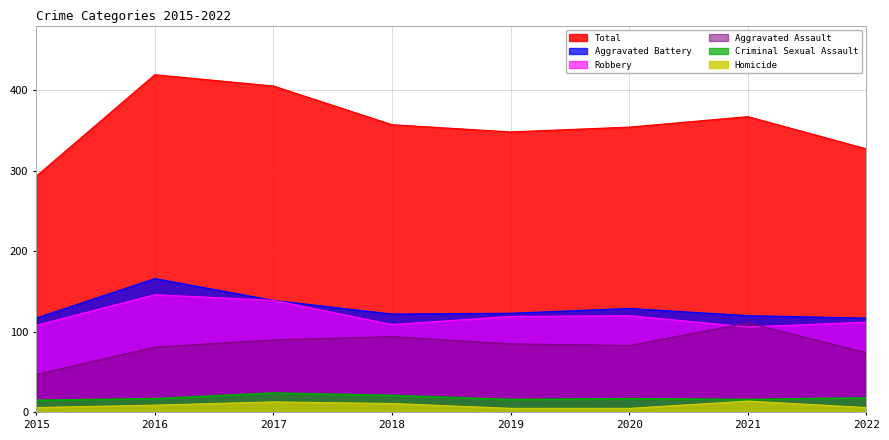

Reading right to left, list all the values displayed in this chart.

Aggravated Assault: 74	111	83	85	94	90	81	47
Aggravated Battery: 117	120	129	123	122	139	166	117
Criminal Sexual Assault: 18	16	17	16	21	24	17	15
Homicide: 6	14	5	5	11	13	9	6
Robbery: 112	106	120	119	109	139	146	108
Total: 327	367	354	348	357	405	419	293